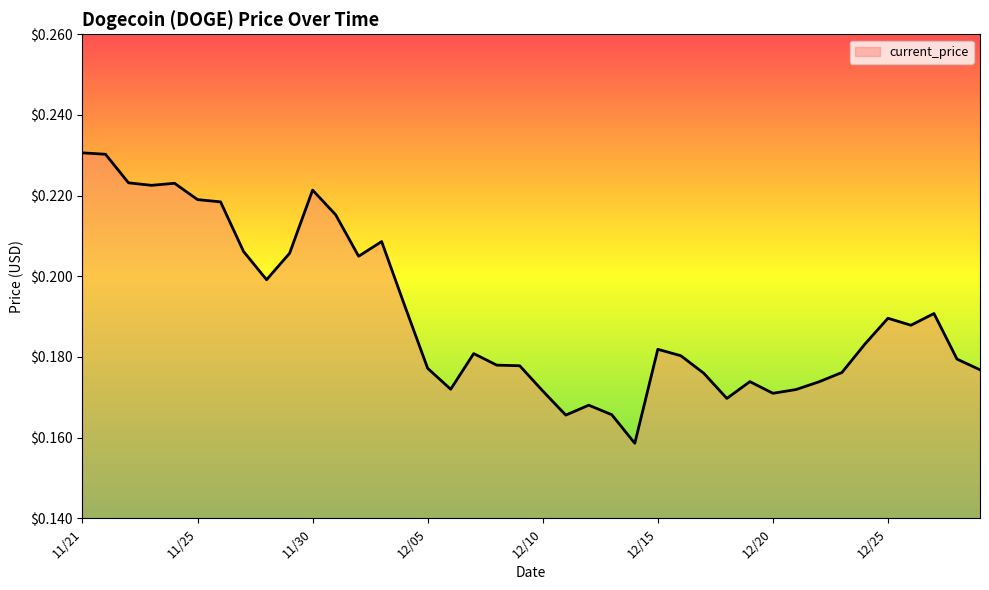

Is this an area chart (filled region under the line)?

No